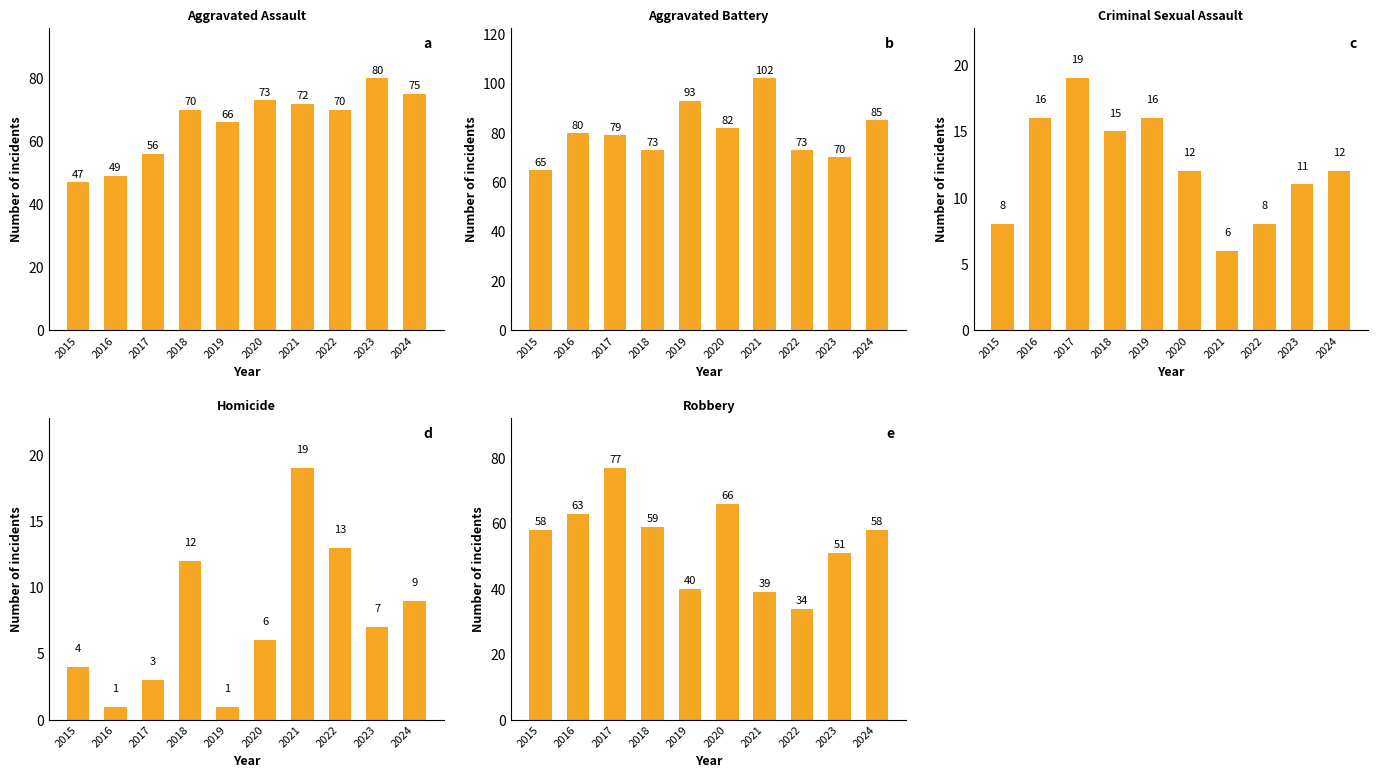

Is the value of Criminal Sexual Assault at 2018 greater than the value of Aggravated Assault at 2018?

No